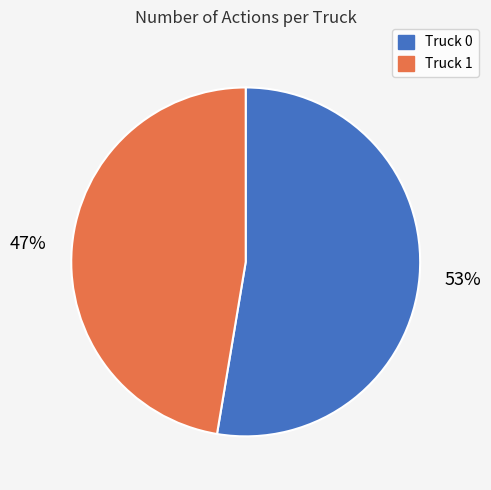

The Truck 0 slice represents 53% of the pie. True or false?

True